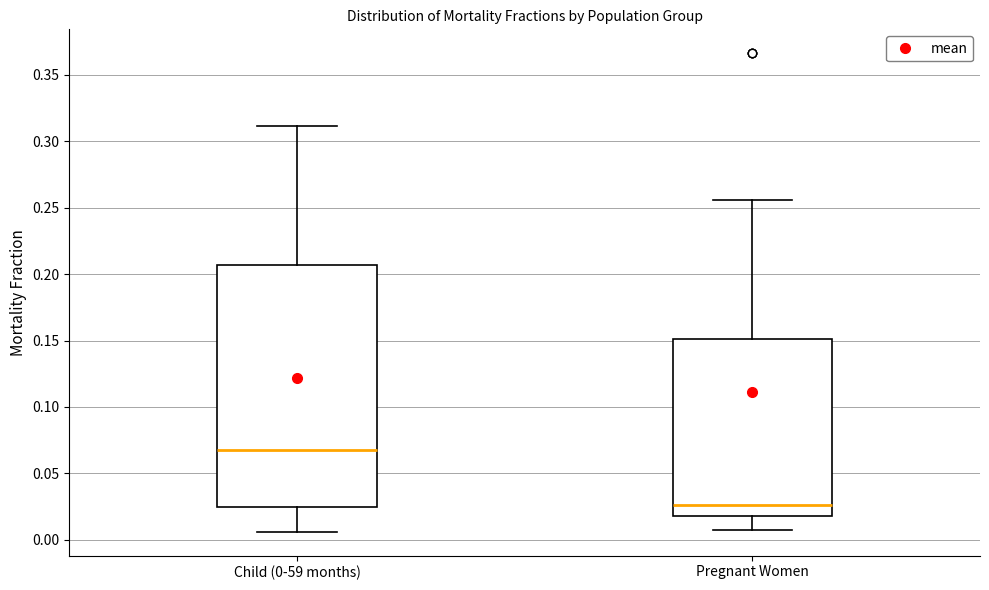

Reading left to right, read every box against the y-axis: the position of its median line, the range the box covers, and the ends of its whiskers. The values are not printed on the chart, so give them approximately, as read against the axis.

Child (0-59 months): median 0.070, box 0.025 to 0.205, whiskers 0.005 to 0.310
Pregnant Women: median 0.025, box 0.020 to 0.150, whiskers 0.005 to 0.255